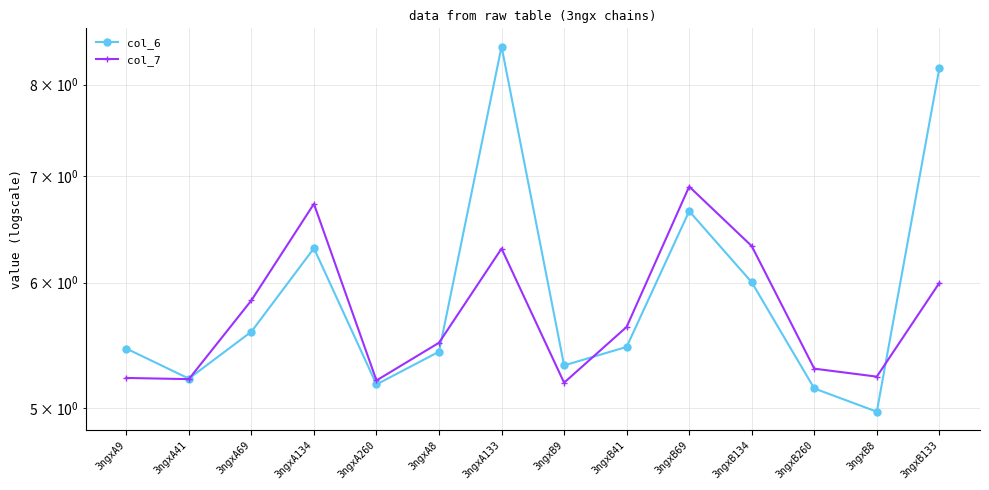

What is the minimum value for col_7?

5.2